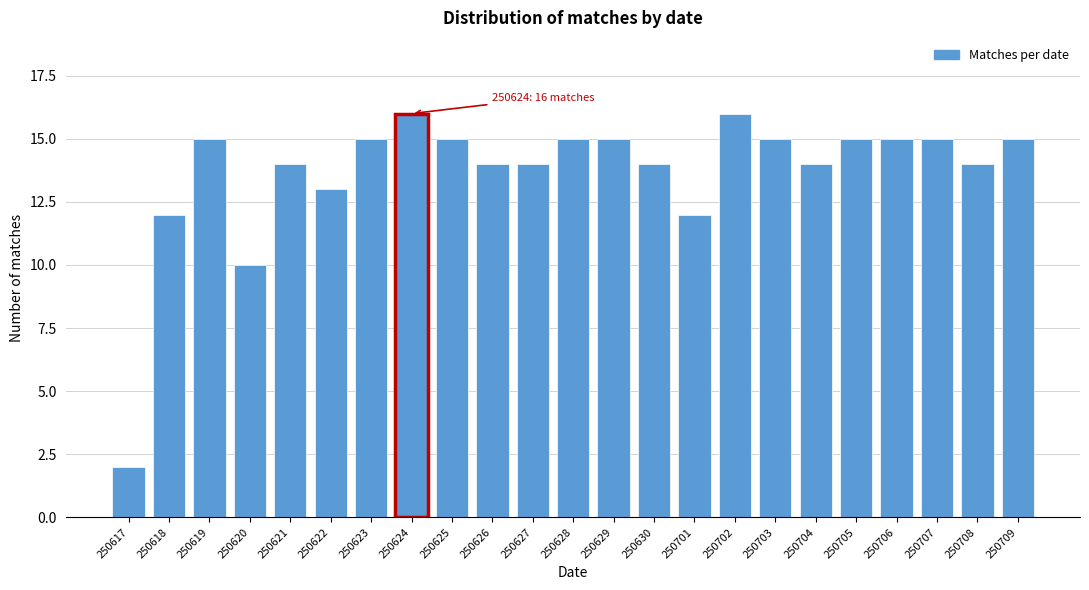

Reading left to right, transcribe all the data shown in this chart.

250617=2	250618=12	250619=15	250620=10	250621=14	250622=13	250623=15	250624=16	250625=15	250626=14	250627=14	250628=15	250629=15	250630=14	250701=12	250702=16	250703=15	250704=14	250705=15	250706=15	250707=15	250708=14	250709=15